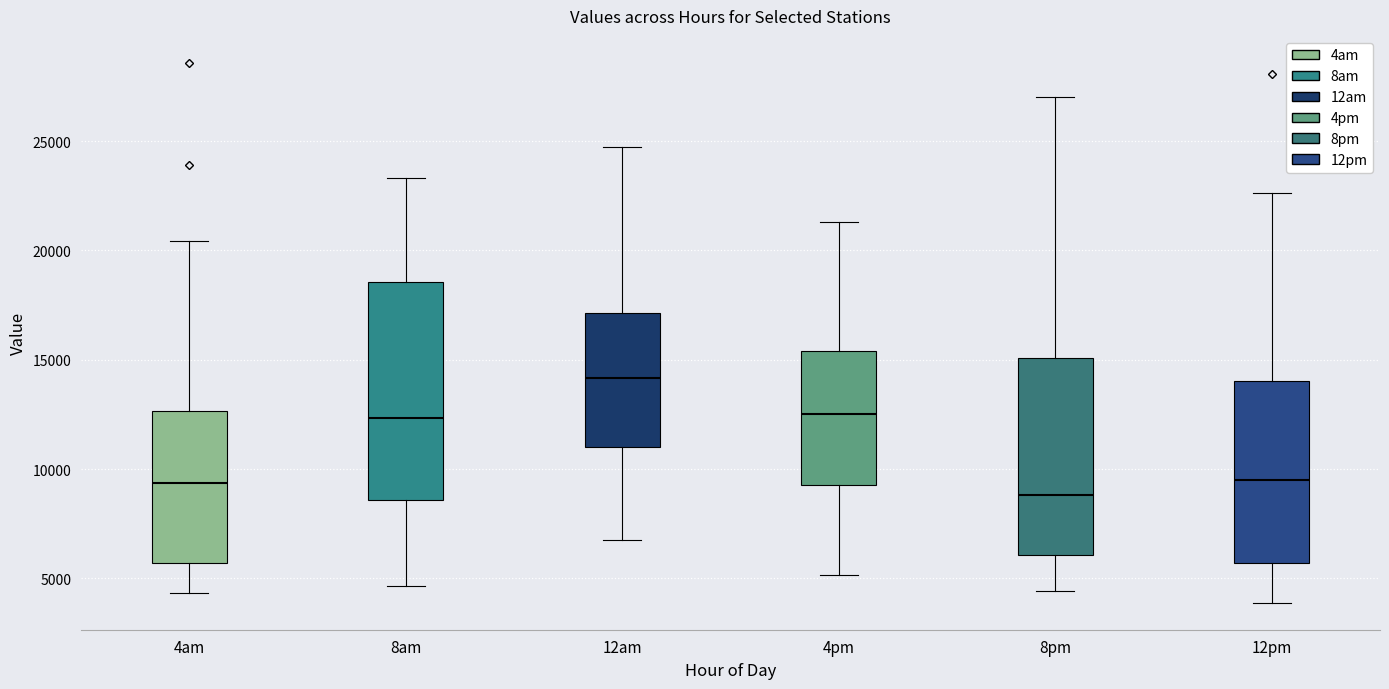

Reading left to right, read every box against the y-axis: the position of its median line, the range the box covers, and the ends of its whiskers. The values are not printed on the chart, so give them approximately, as read against the axis.

4am: median 9500, box 5500 to 12500, whiskers 4500 to 20500
8am: median 12500, box 8500 to 18500, whiskers 4500 to 23500
12am: median 14000, box 11000 to 17000, whiskers 7000 to 24500
4pm: median 12500, box 9500 to 15500, whiskers 5000 to 21500
8pm: median 9000, box 6000 to 15000, whiskers 4500 to 27000
12pm: median 9500, box 5500 to 14000, whiskers 4000 to 22500